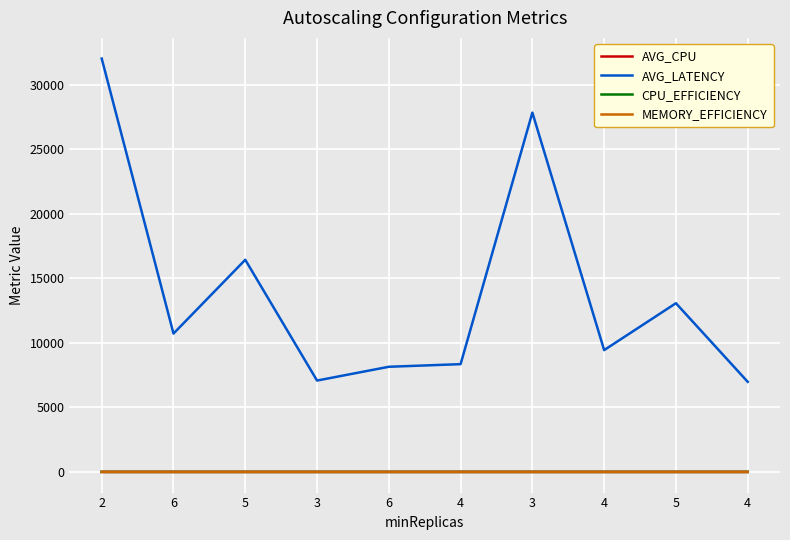

Does the chart have visible grid lines?

Yes